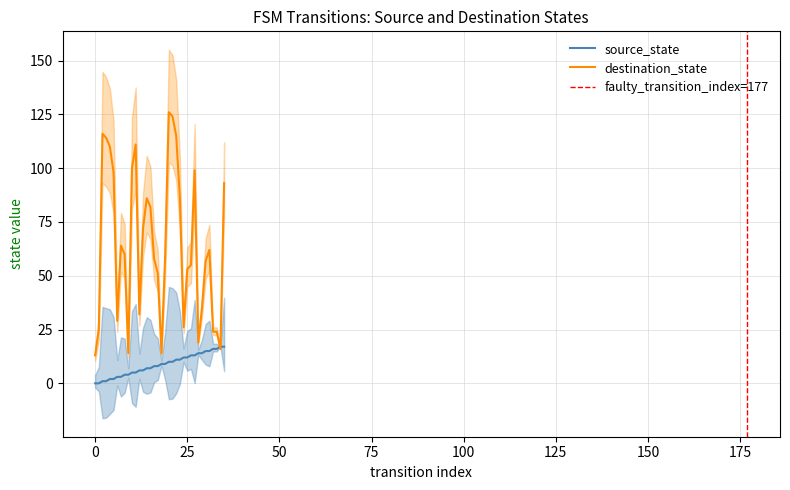

What value does the destination_state series have at 18, to the nearest 5?

15